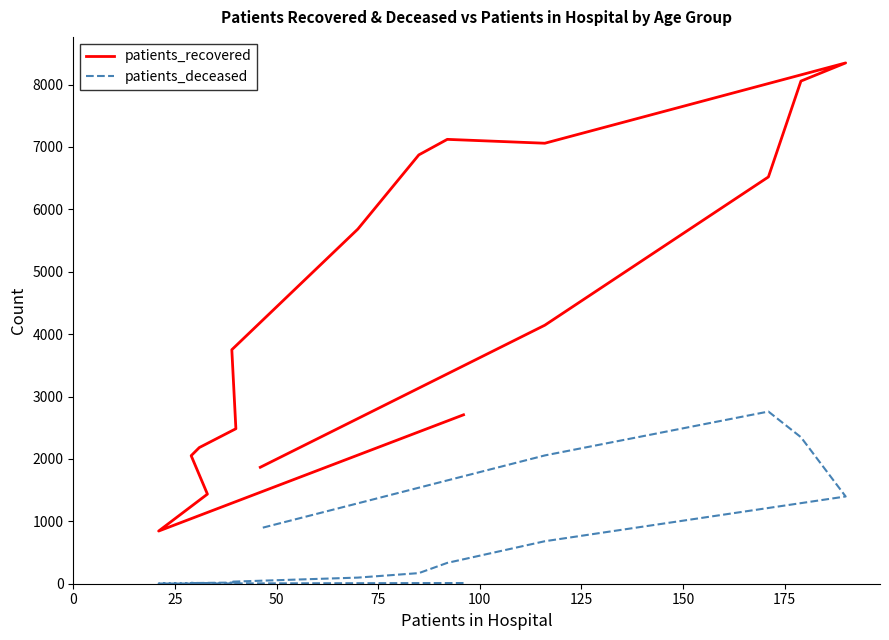

List the series in order of their overall mean, lowest first.

patients_deceased, patients_recovered